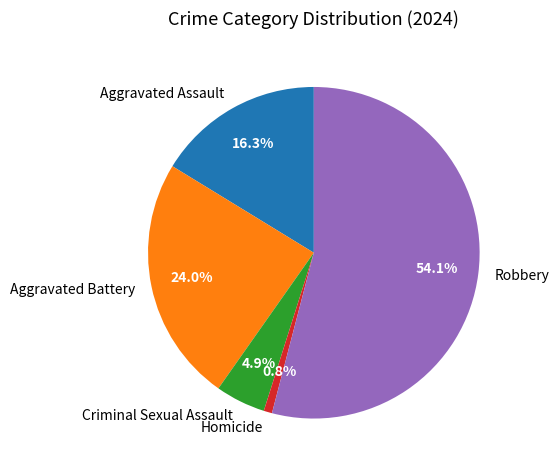

Does Robbery account for over 50% of the chart?

Yes